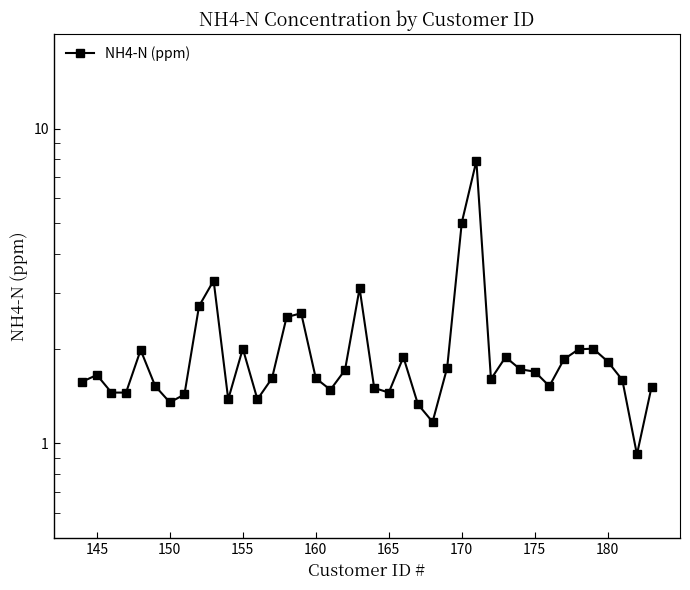

Is this an area chart (filled region under the line)?

No